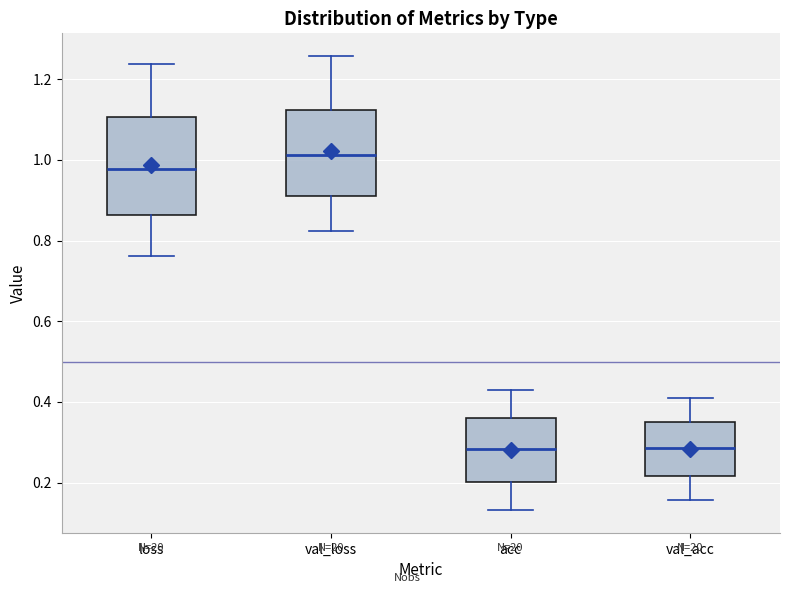

Reading left to right, read every box against the y-axis: the position of its median line, the range the box covers, and the ends of its whiskers. The values are not printed on the chart, so give them approximately, as read against the axis.

loss: median 0.98, box 0.86 to 1.10, whiskers 0.76 to 1.24
val_loss: median 1.02, box 0.92 to 1.12, whiskers 0.82 to 1.26
acc: median 0.28, box 0.20 to 0.36, whiskers 0.14 to 0.42
val_acc: median 0.28, box 0.22 to 0.36, whiskers 0.16 to 0.42